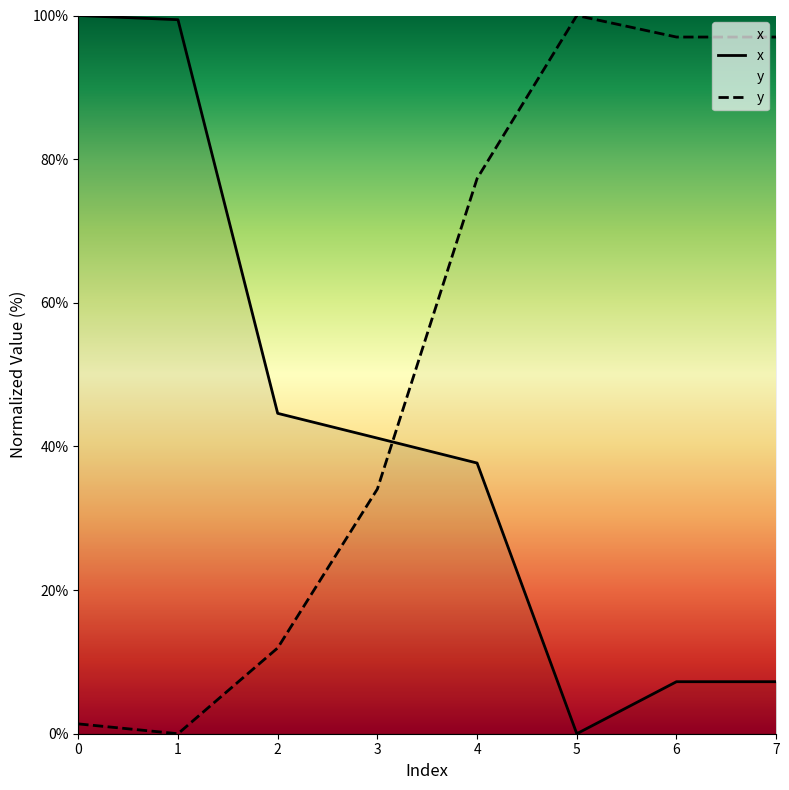

What is the spread (max minus min) of values at 3?

7.1